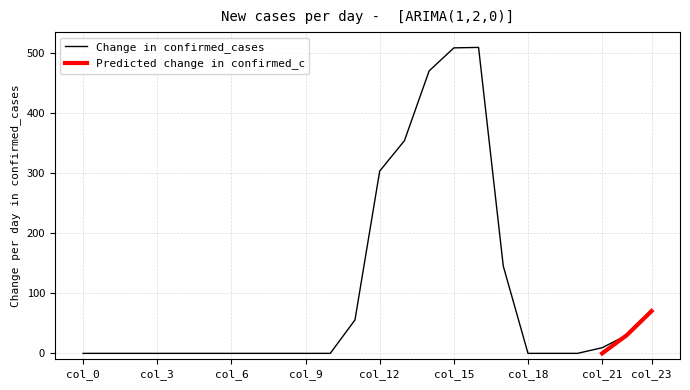

Which has a higher value, 14 or 19?

14